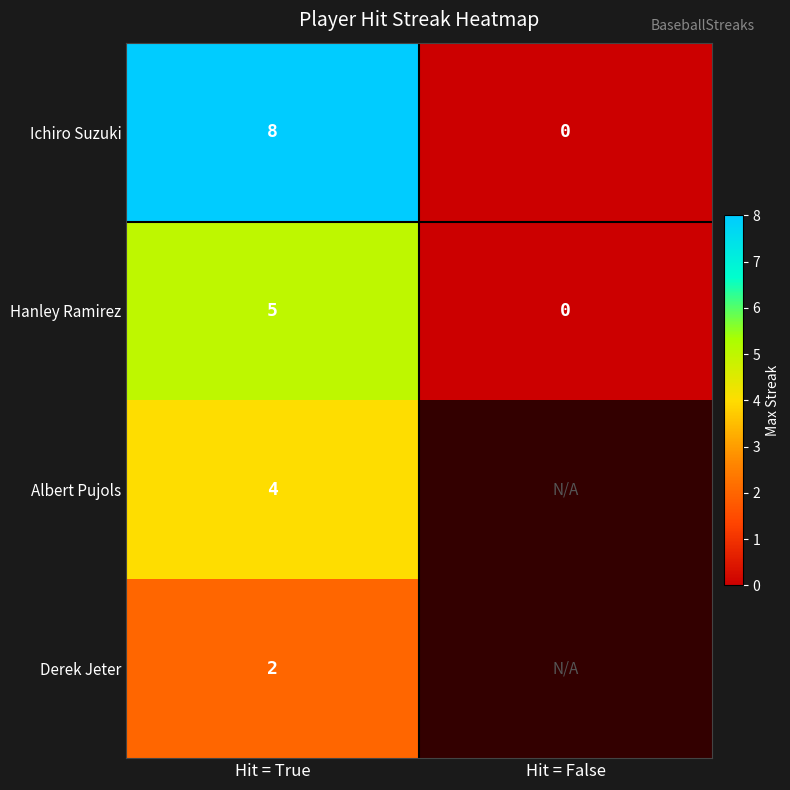

Which category has the lowest value across all series?

Hit = False